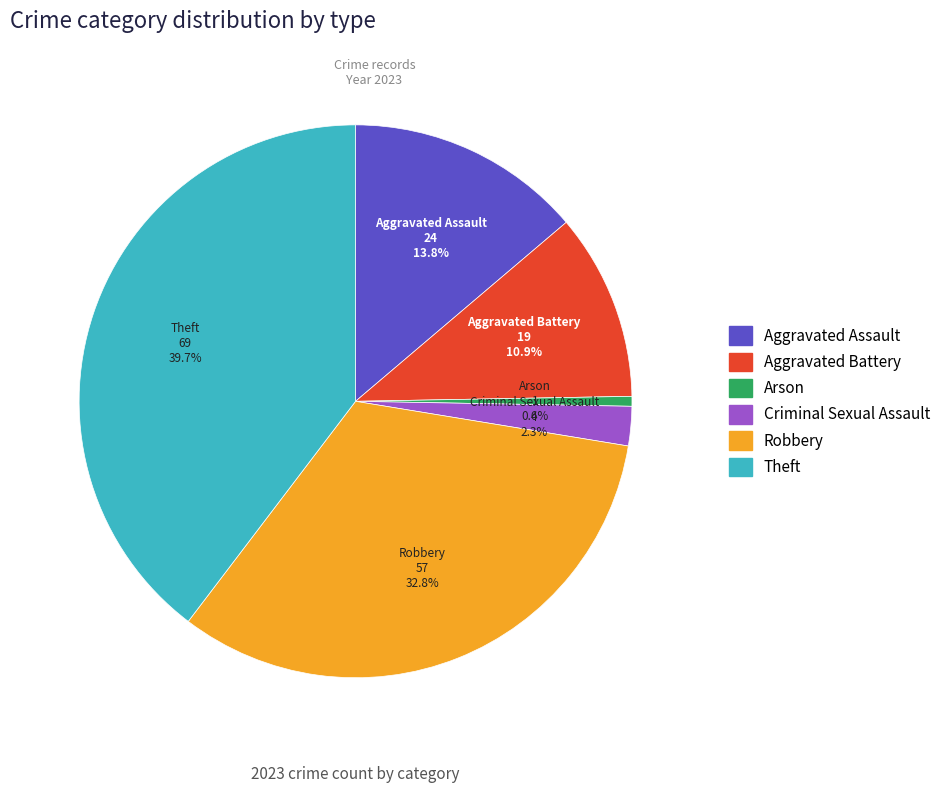

Is there a majority slice in this chart?

No